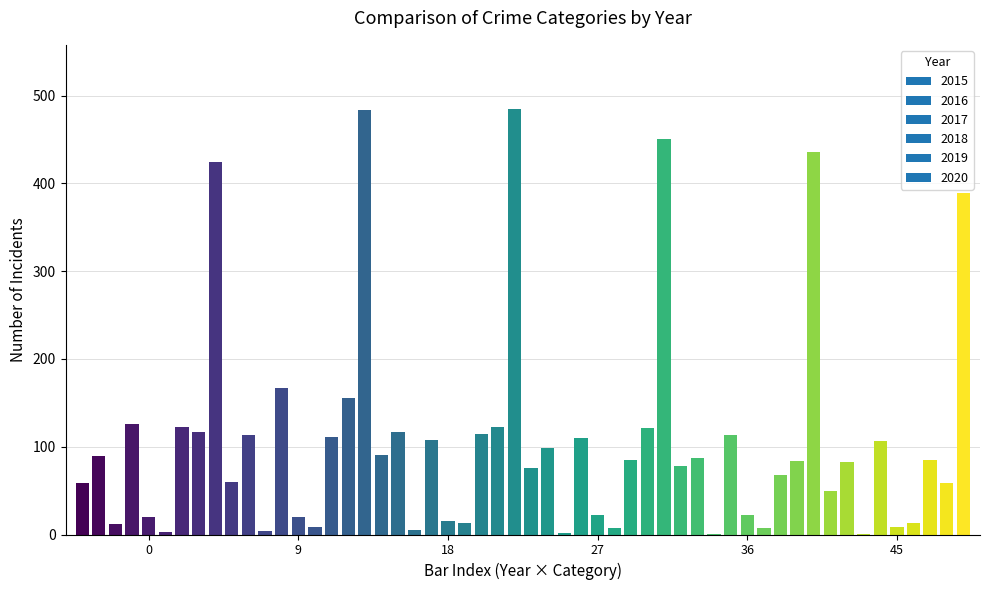

What is the maximum value shown in the chart?

485